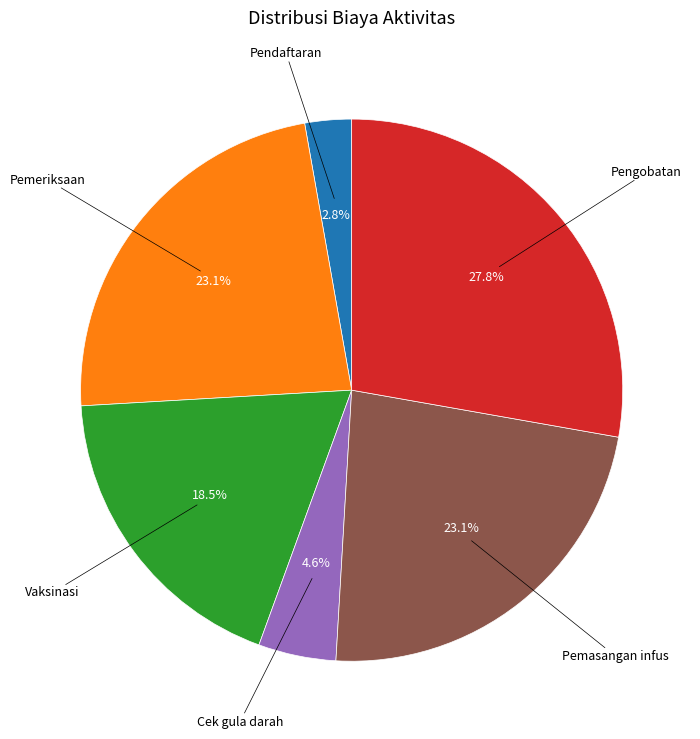

Is there a majority slice in this chart?

No